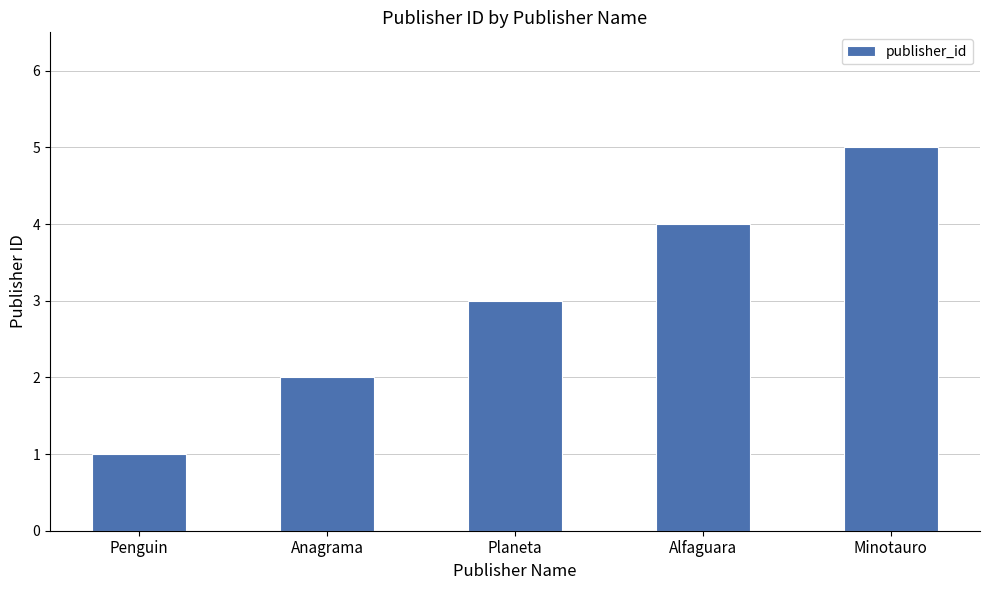

What is the ratio of the value at Penguin to the value at Minotauro?

0.2